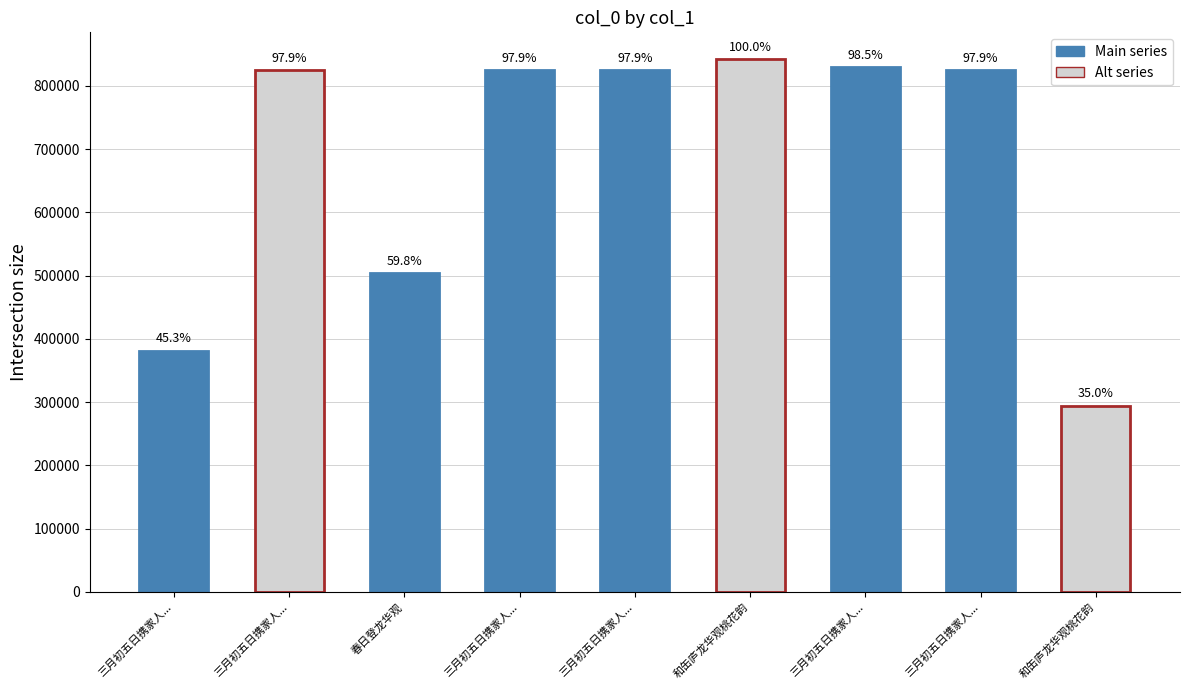

Does the chart contain stacked bars?

No